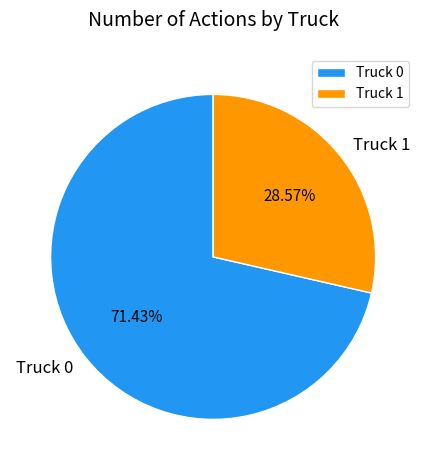

Does Truck 1 account for over 50% of the chart?

No